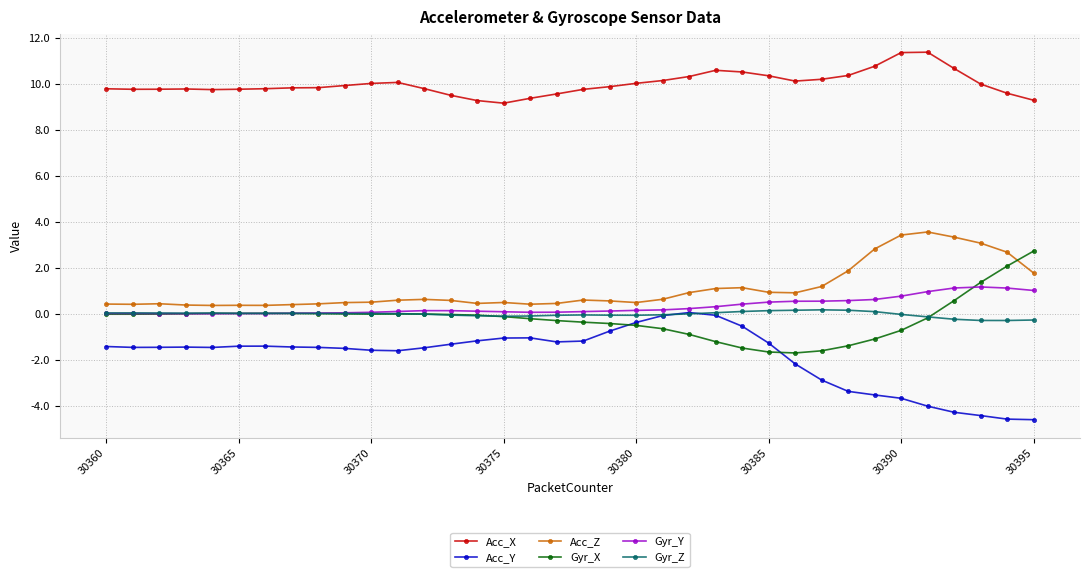

What is the minimum value shown in the chart?

-4.6